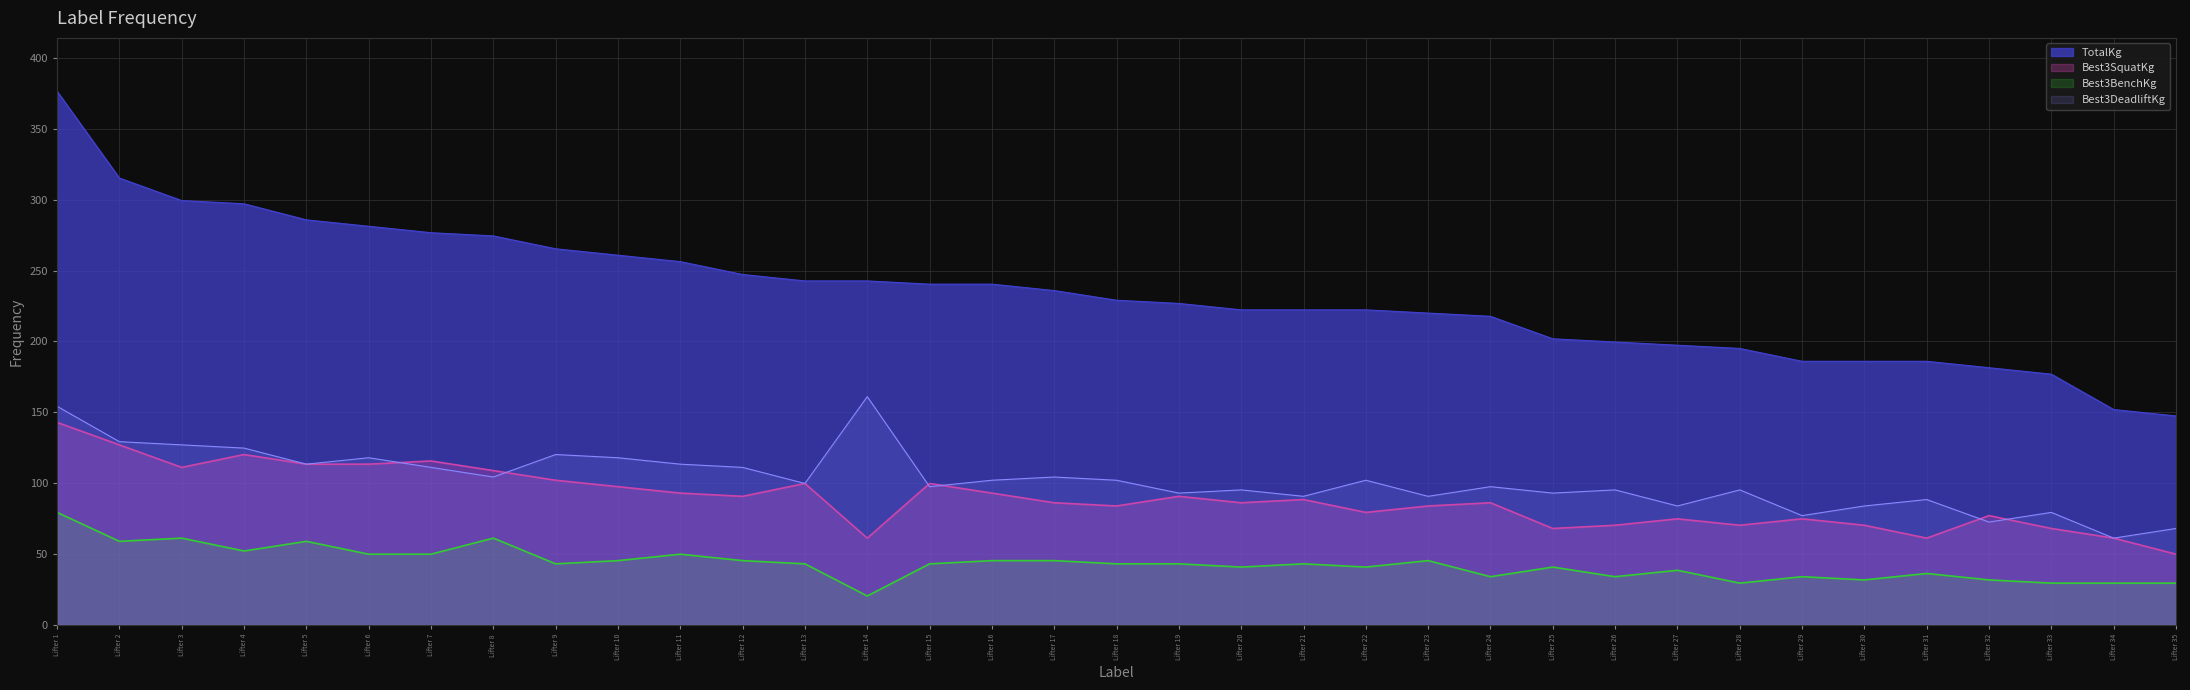

True or false: Best3DeadliftKg has more than 2 points higher than both neighbors.

True